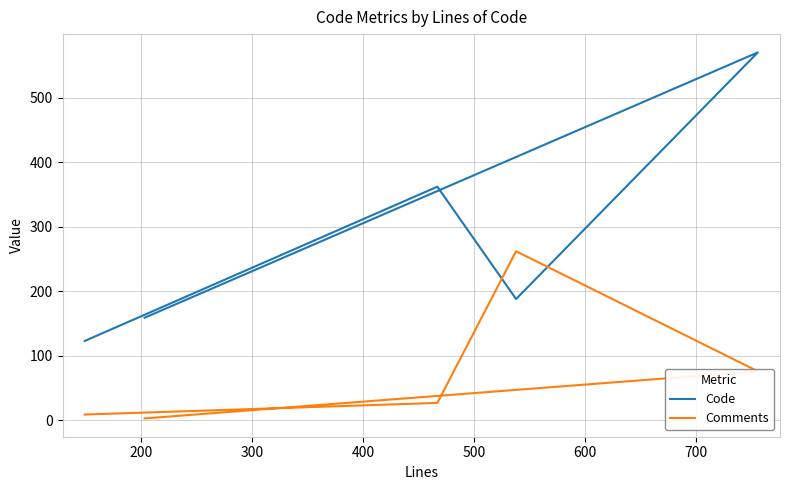

Which series changed the most between 300 and 500?

Comments